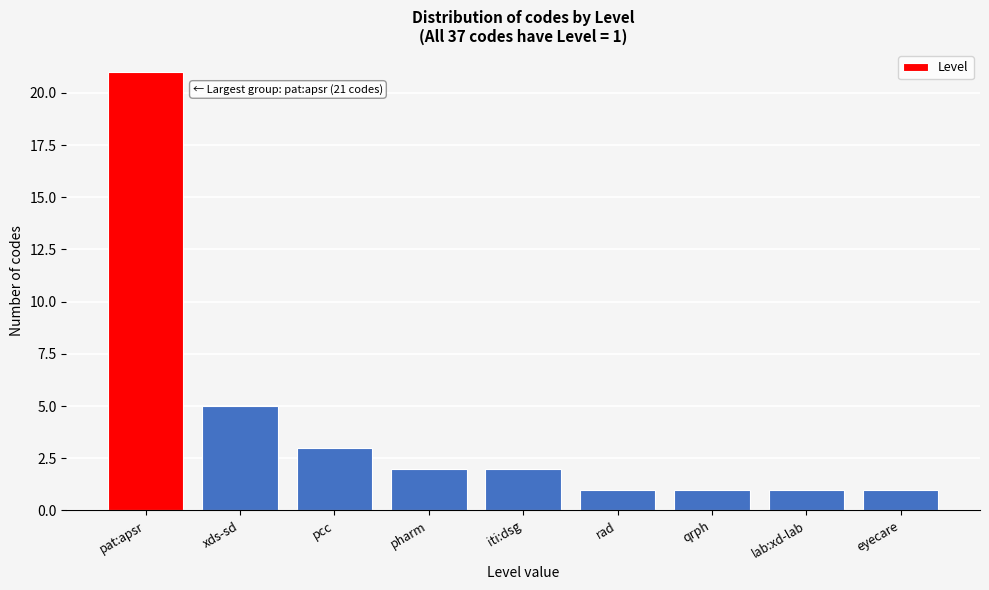

Reading left to right, what are all the values shown in this chart?

21	5	3	2	2	1	1	1	1